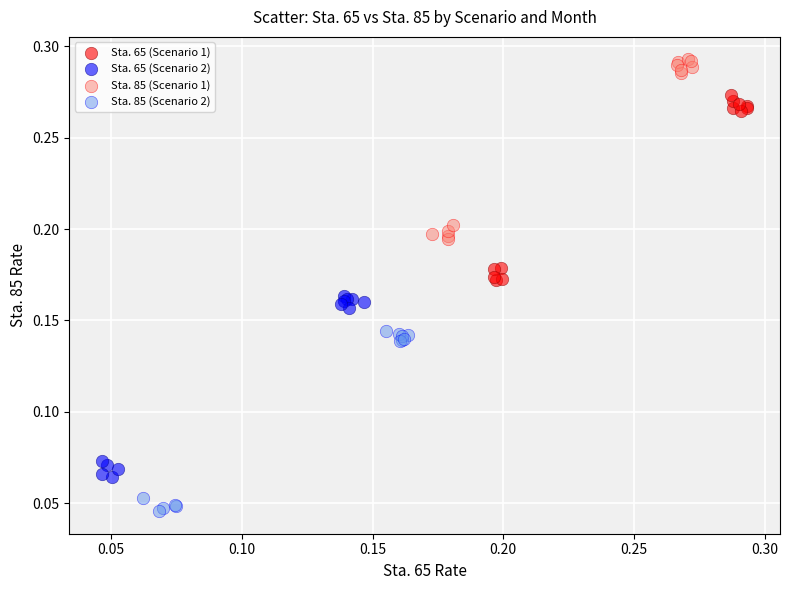

Which series reaches the maximum Y coordinate?

Sta. 85 (Scenario 1)